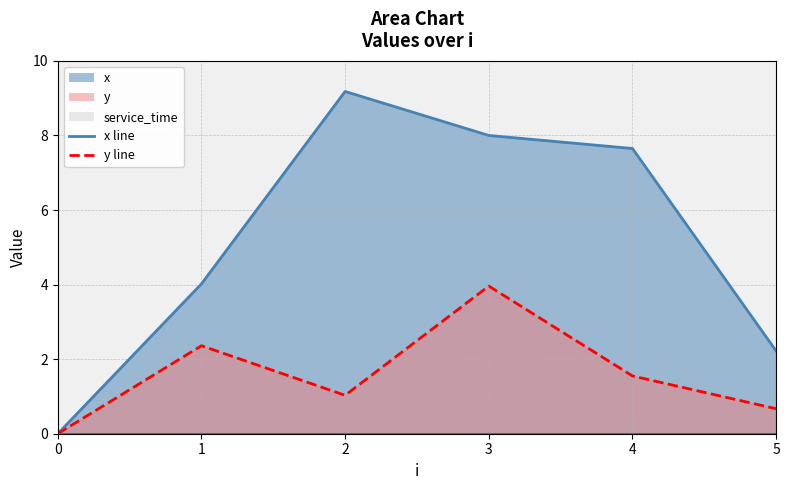

At which category is the sum across all series the highest?

3